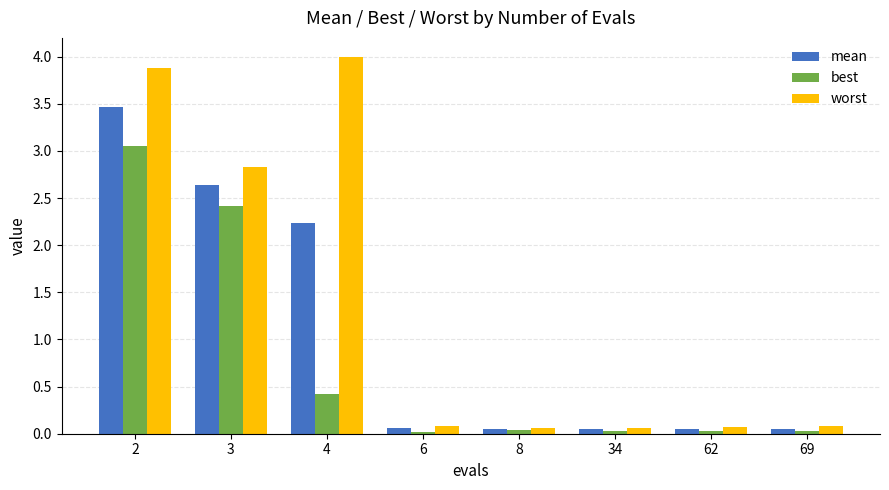

List the series in order of their overall mean, highest first.

worst, mean, best